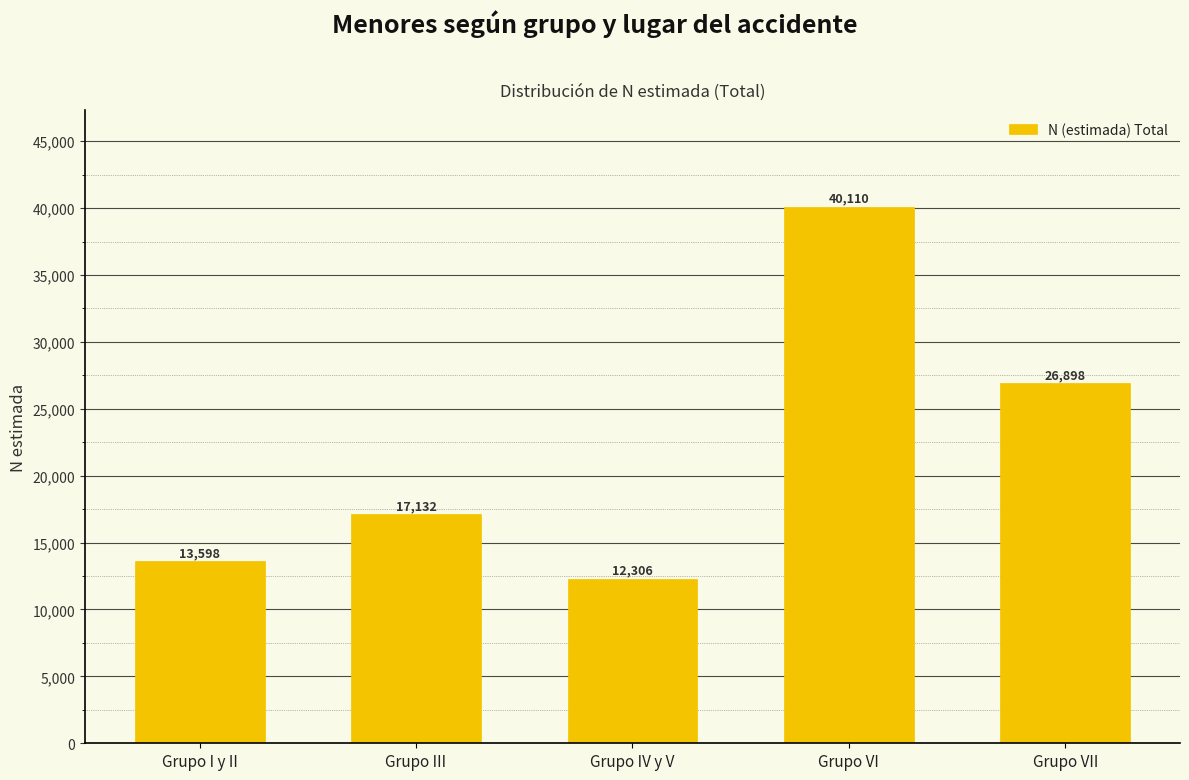

Reading left to right, extract all data points from this chart.

13598	17132	12306	40110	26898